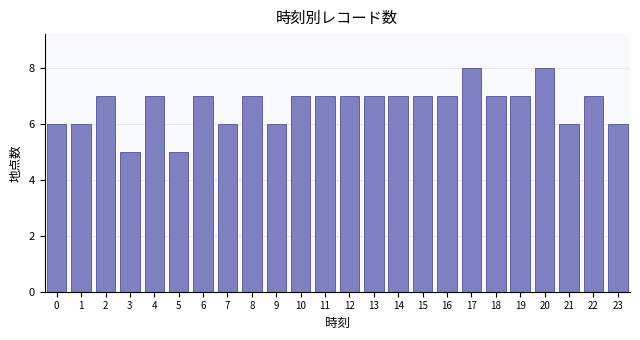

Reading right to left, transcribe all the data shown in this chart.

6	7	6	8	7	7	8	7	7	7	7	7	7	7	6	7	6	7	5	7	5	7	6	6